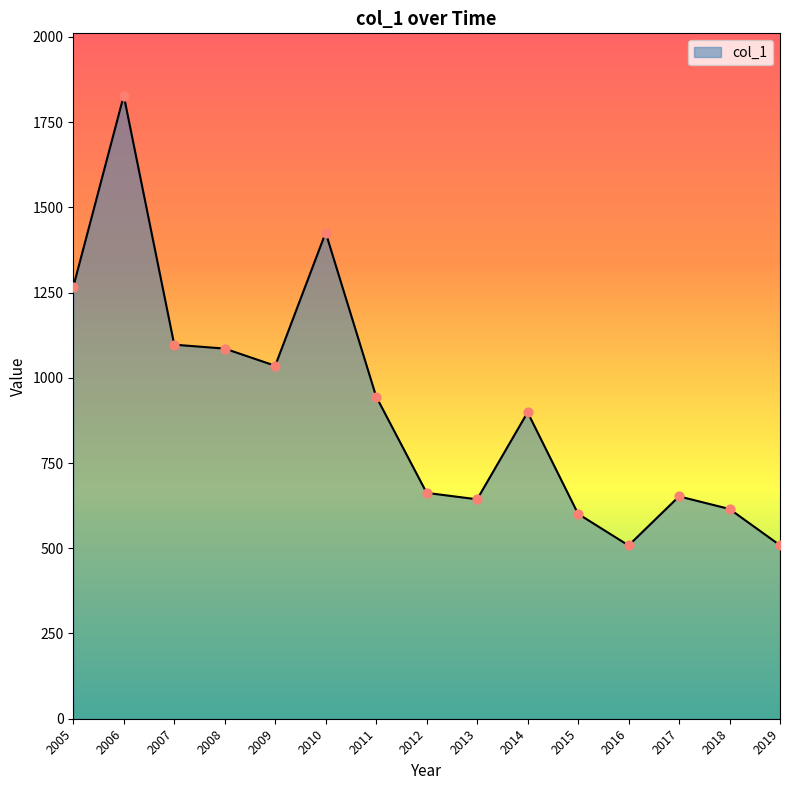

Which has a higher value, 2008 or 2010?

2010